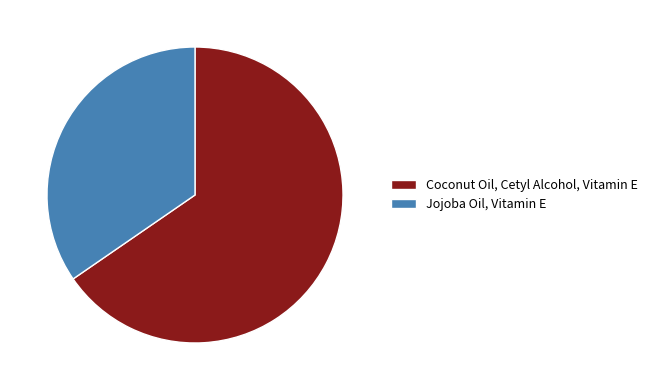

Combined, do Jojoba Oil, Vitamin E and Coconut Oil, Cetyl Alcohol, Vitamin E account for over 50%?

Yes